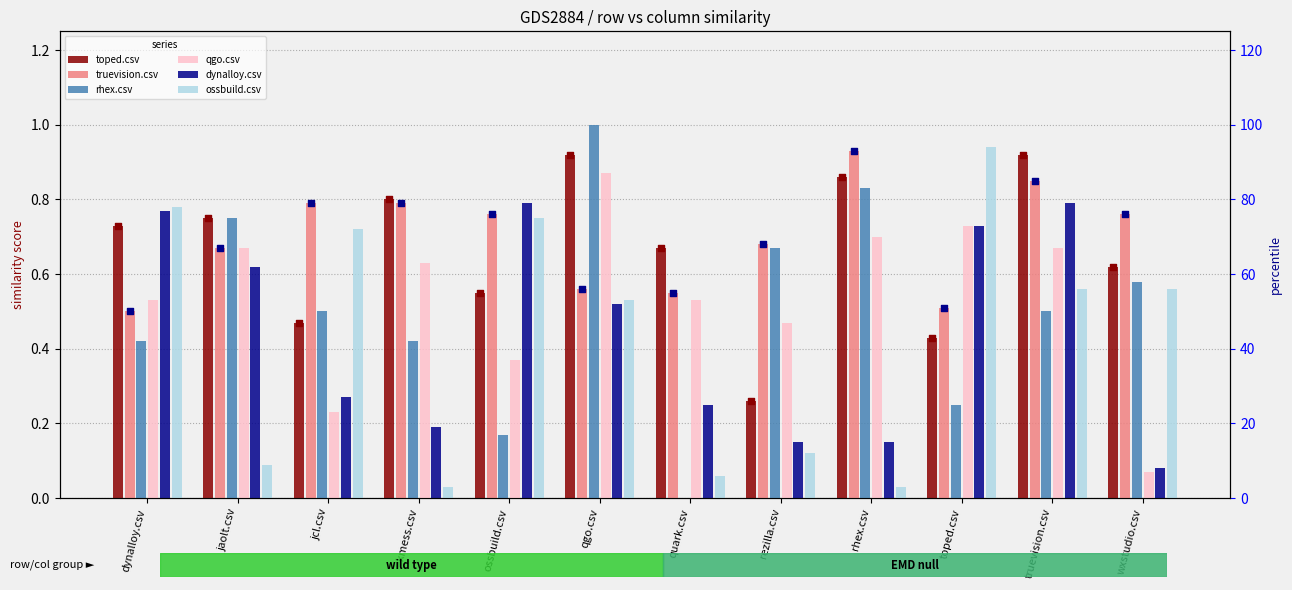

At how many categories does at least one series exceed 0?

12